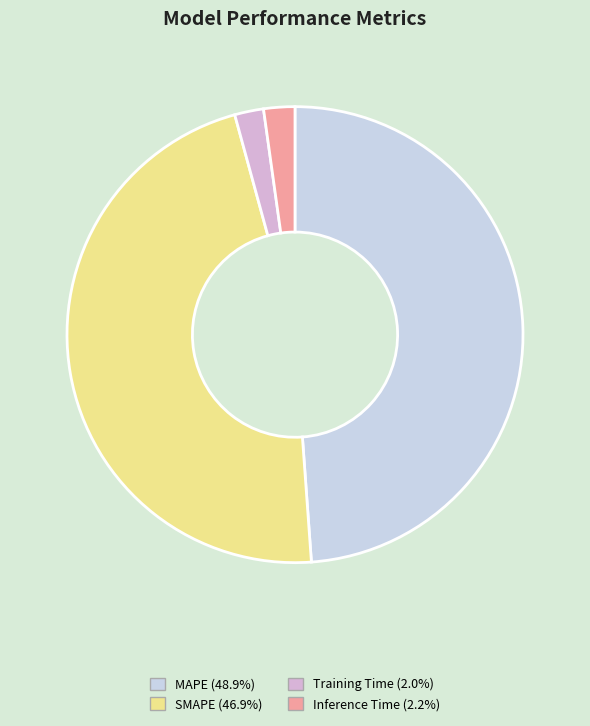

How many slices are in this pie chart?

4